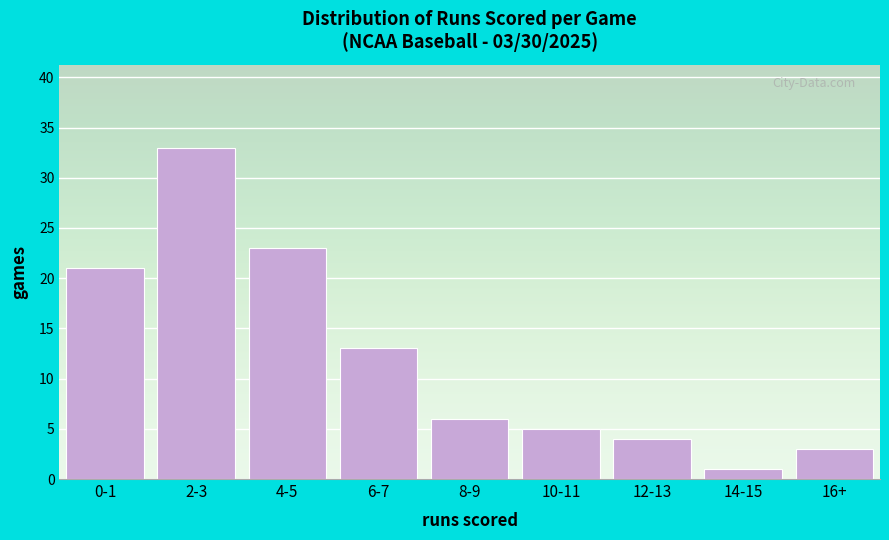

Reading right to left, extract all data points from this chart.

16+=3	14-15=1	12-13=4	10-11=5	8-9=6	6-7=13	4-5=23	2-3=33	0-1=21